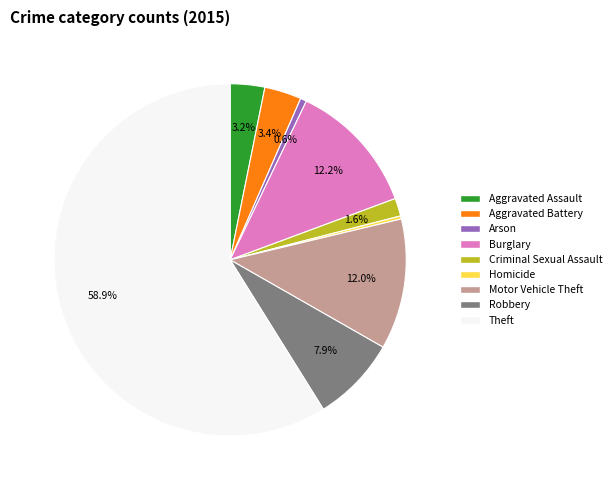

Does any single category account for the majority?

Yes